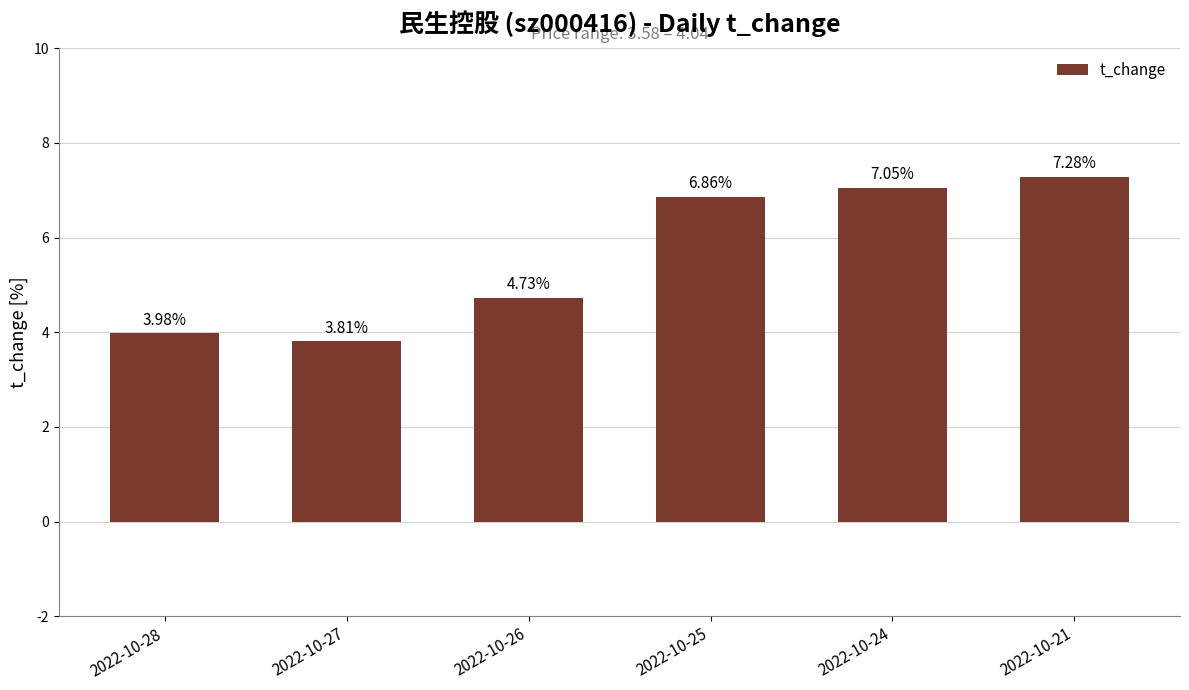

Rank the categories by value from highest to lowest.

2022-10-21, 2022-10-24, 2022-10-25, 2022-10-26, 2022-10-28, 2022-10-27